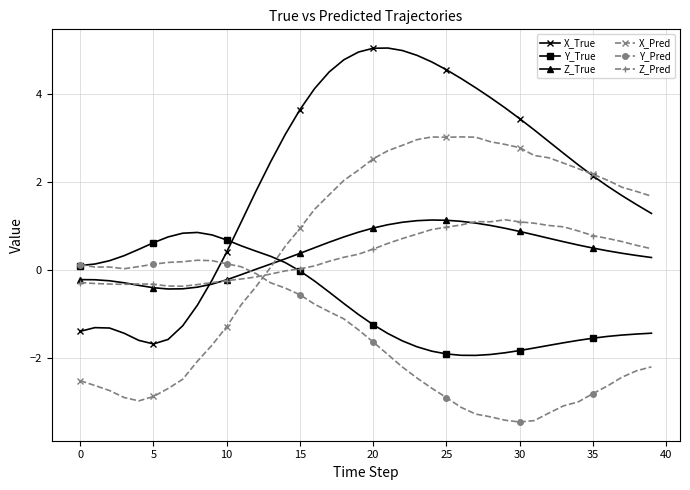

What is the minimum value for X_True?

-1.7